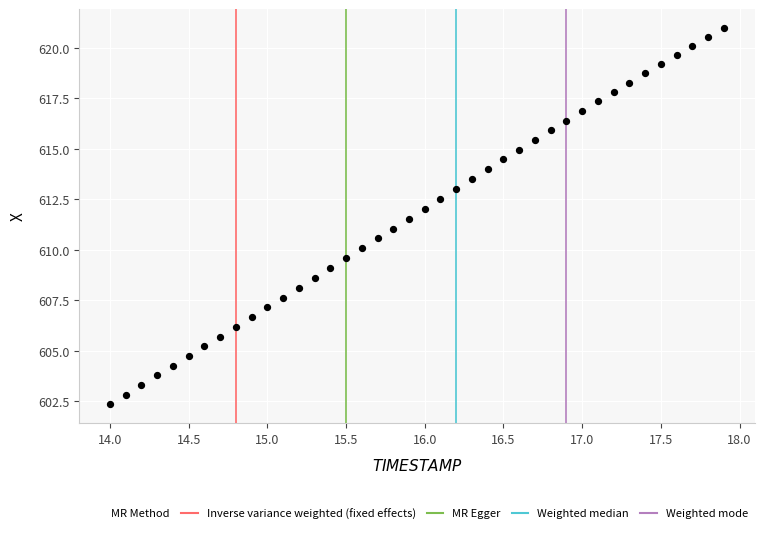

What is the range of Y values (max minus min)?

18.6